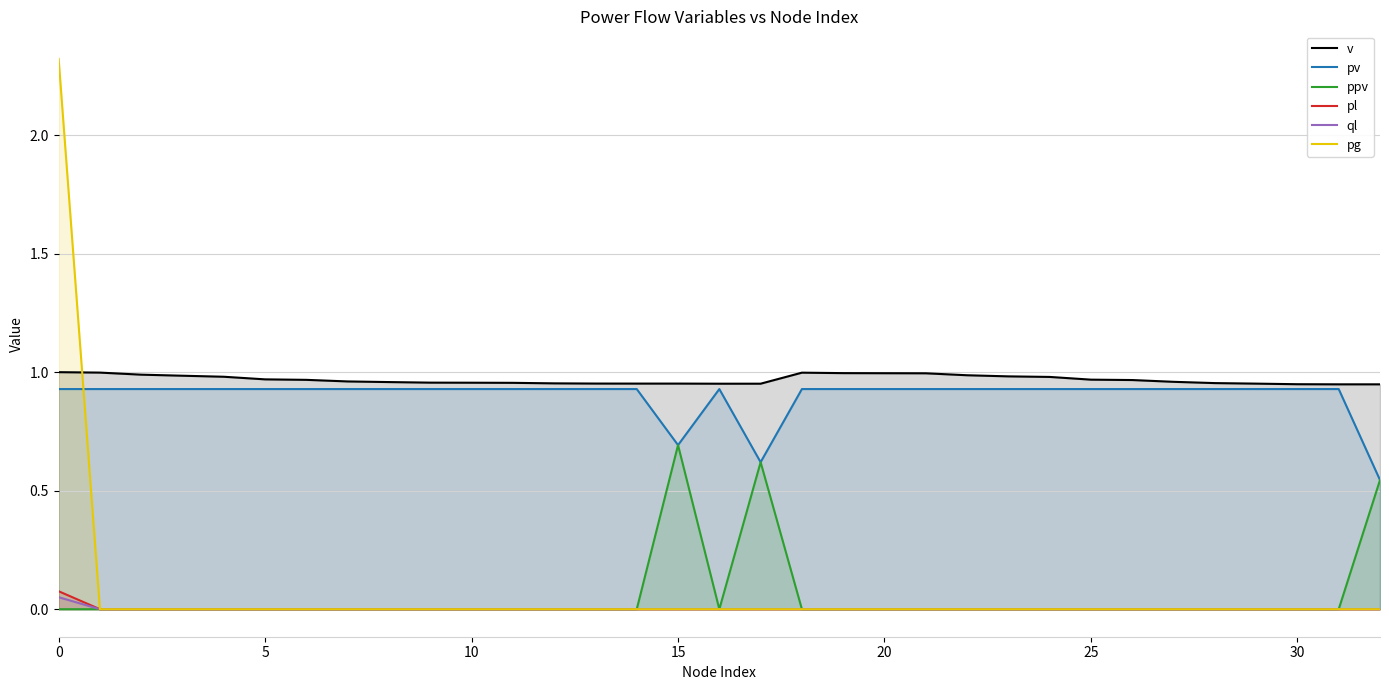

True or false: pl and ql cross at least once.

False